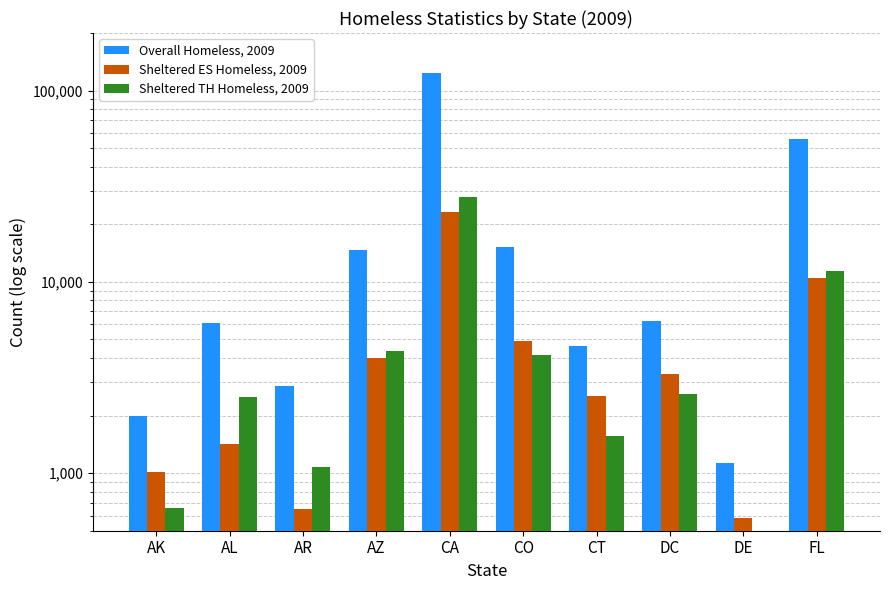

What is the total value across all series at AR?

4582